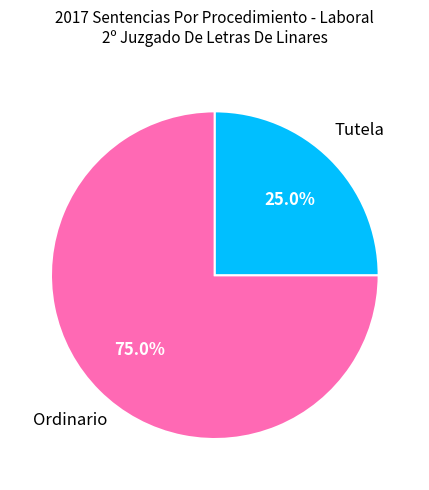

Does any single category account for the majority?

Yes